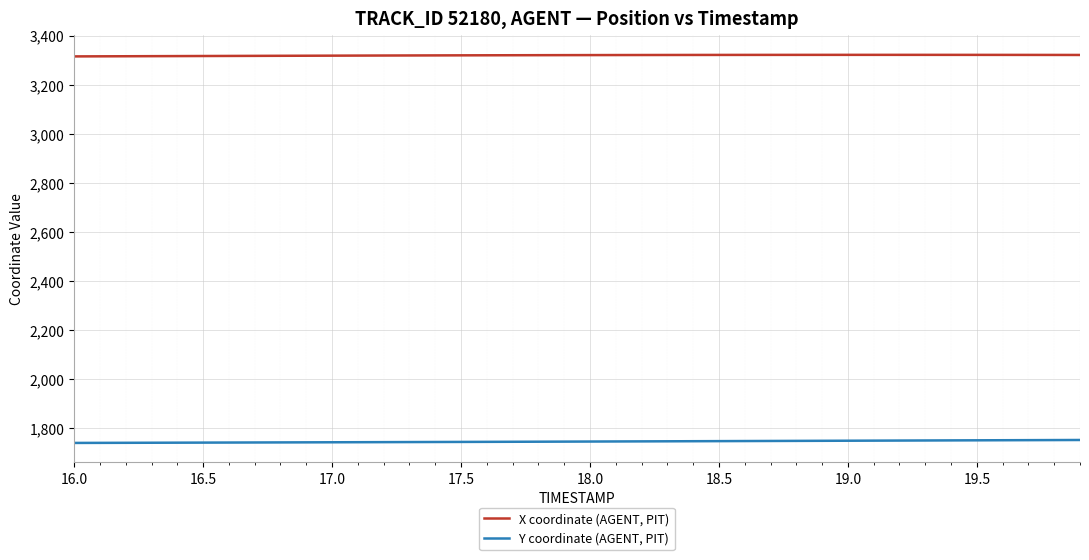

Rank the series by their maximum value, from lowest to highest.

Y coordinate (AGENT, PIT), X coordinate (AGENT, PIT)